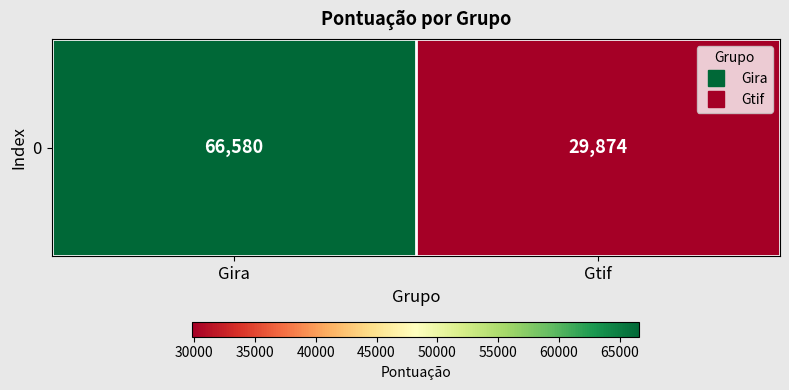

Count the number of data series in this chart.

1